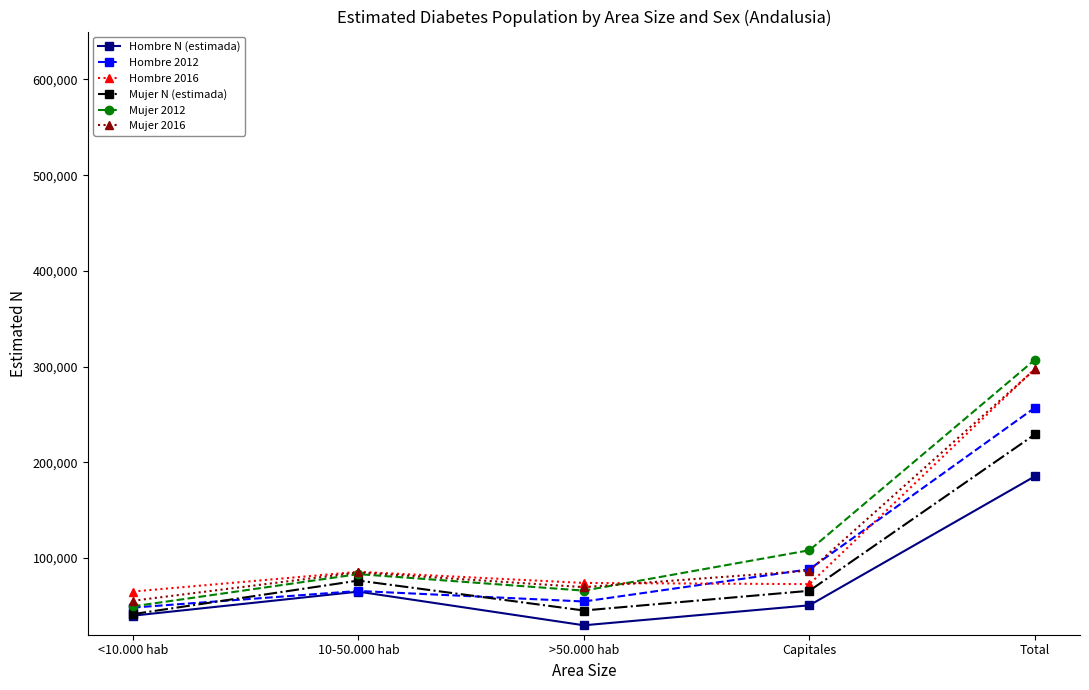

Where is the first local maximum for Mujer 2012?

10-50.000 hab